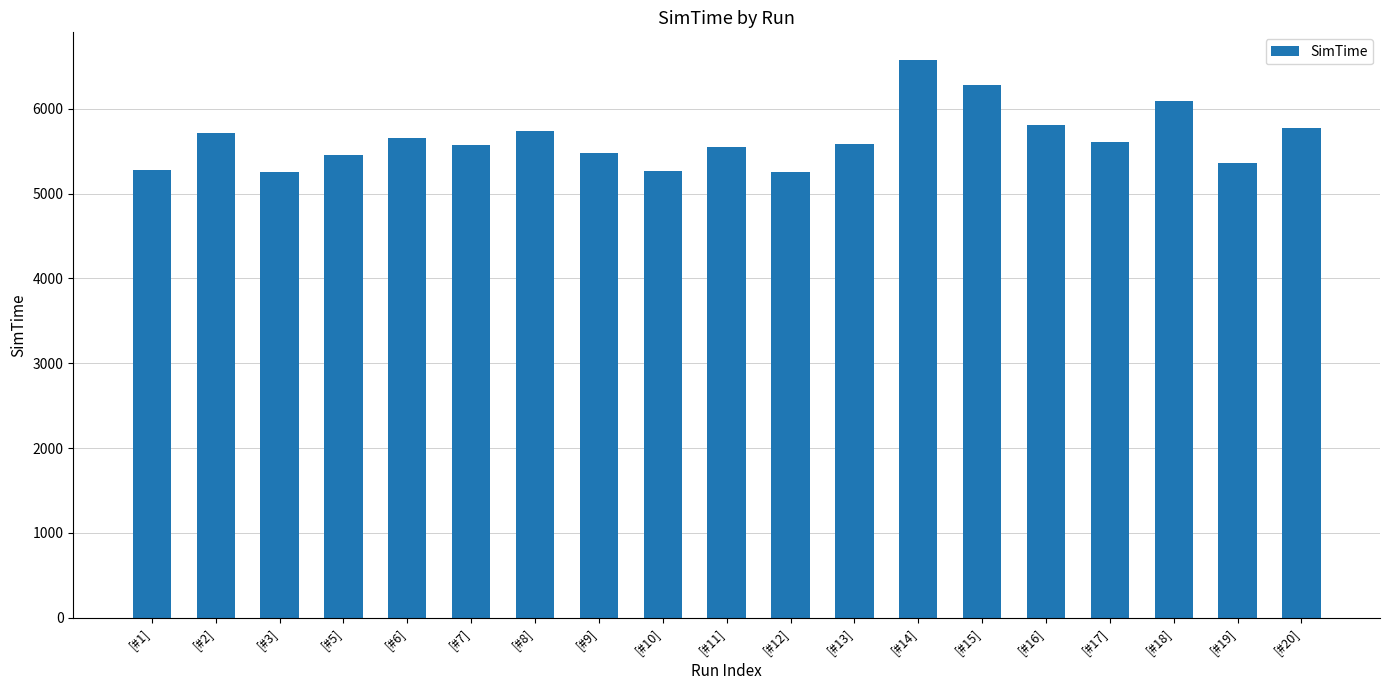

What is the greatest value displayed?

6574